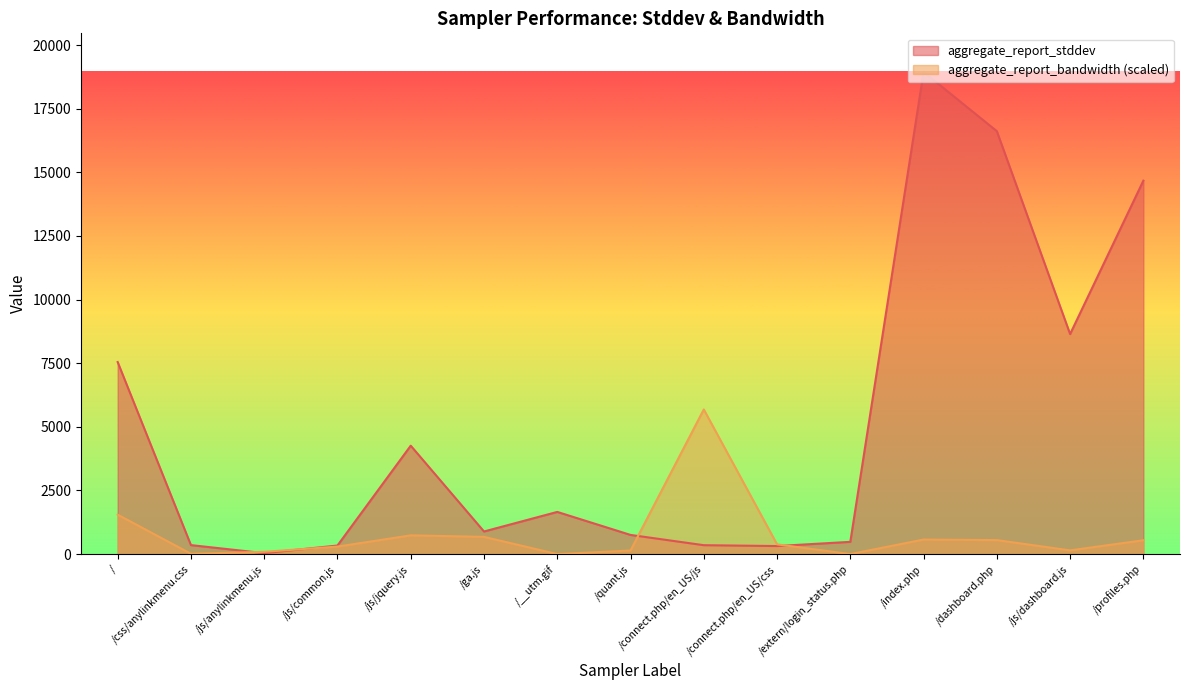

At how many categories does at least one series exceed 16368?

2